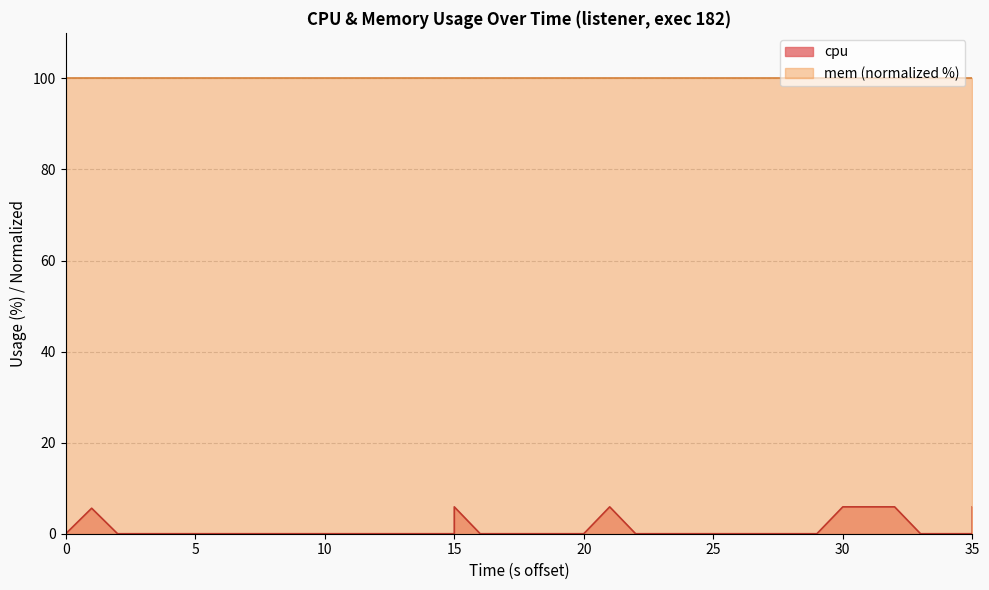

Between 30 and 27, which is larger?

30